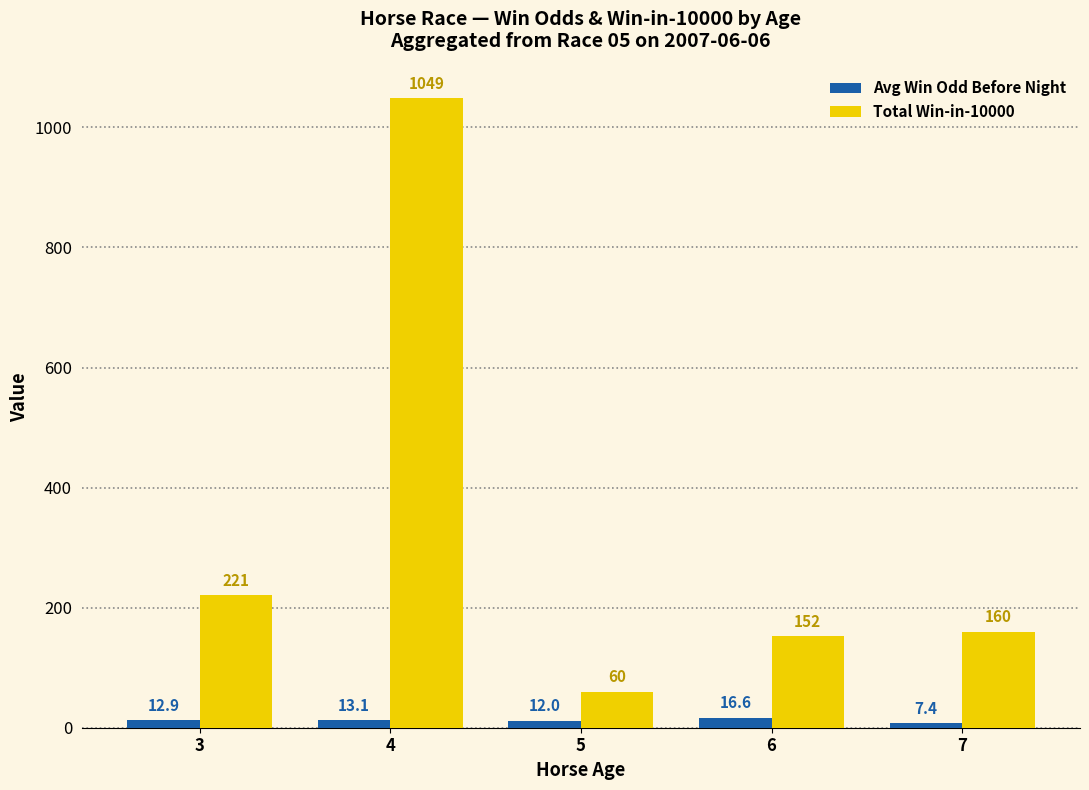

True or false: Total Win-in-10000 has a value of 611.4 at 4.

False